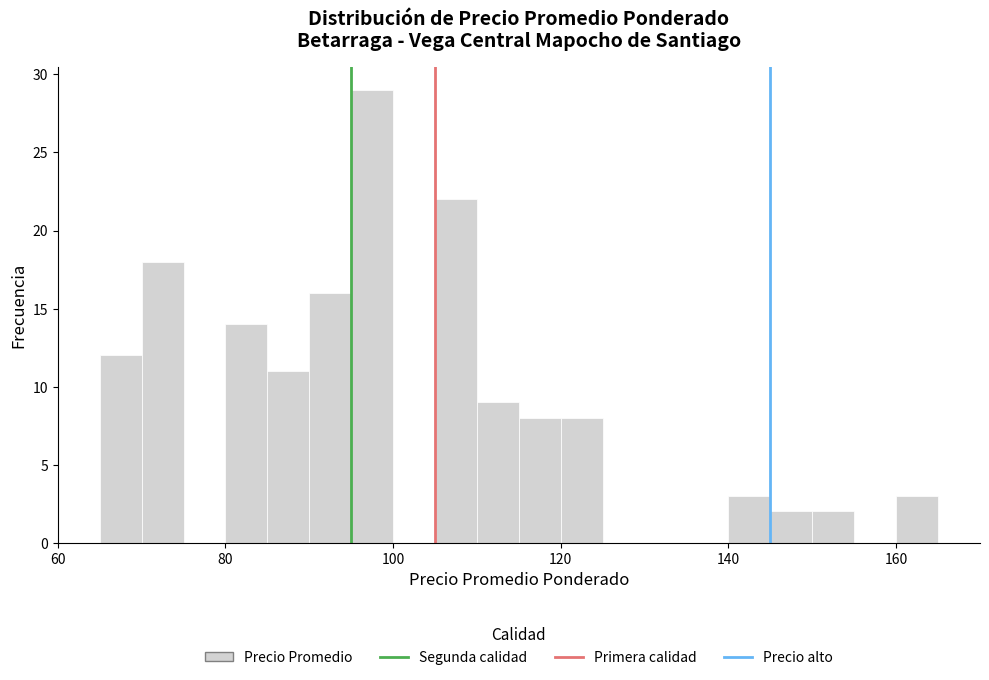

Around what value on the x-axis is the tallest bar? Give the approximate position of its centre, as read against the axis.

98